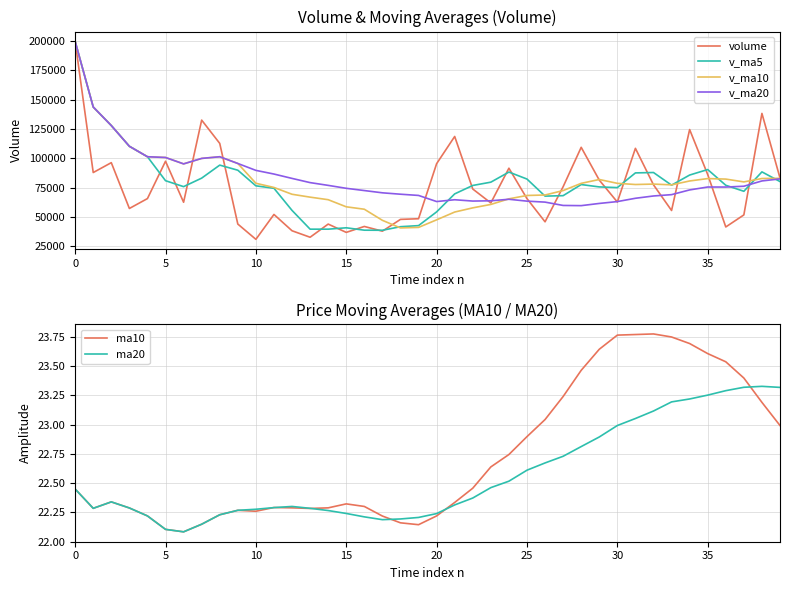

Reading left to right, list all the values displayed in this chart.

volume: 199402.1	87887.0	96291.2	57323.1	65734.2	97497.9	62613.1	132479.9	112673.0	44066.2	31073.7	52235.3	38357.5	32847.5	44034.6	36983.0	42022.2	38017.7	48035.1	48588.8	95415.2	118571.4	73880.2	62028.2	91569.6	65685.9	45968.3	75813.8	109343.8	81466.3	62790.9	108472.9	77451.7	55604.1	124454.2	86190.7	41594.0	51844.8	138183.1	83253.3
v_ma5: 199402.1	143644.6	127860.1	110225.9	101327.5	80946.7	75891.9	83129.6	94199.6	89866.0	76581.2	74505.6	55681.1	39716.0	39709.7	40891.6	38848.9	38781.0	41818.5	42729.3	54415.8	69725.7	76898.1	79696.8	88292.9	82347.1	67826.4	68213.2	77676.3	75655.6	75076.6	87577.5	87905.1	77157.2	85754.8	90434.7	77058.9	71937.6	88453.4	80213.2
v_ma10: 199402.1	143644.6	127860.1	110225.9	101327.5	100689.2	95249.8	99903.6	101322.4	95596.8	78763.9	75198.7	69405.4	66957.8	64787.9	58736.4	56677.3	47231.1	40767.3	41219.5	47653.7	54287.3	57839.6	60757.6	65511.2	68381.4	68776.1	72555.6	78686.5	81974.3	78711.8	77702.0	78059.1	77416.7	80705.2	82755.7	82318.2	79921.3	82805.3	82984.0
v_ma20: 199402.1	143644.6	127860.1	110225.9	101327.5	100689.2	95249.8	99903.6	101322.4	95596.8	89731.0	86606.4	82894.9	79320.1	76967.8	74468.7	72560.1	70641.1	69451.3	68408.1	63208.8	64743.0	63622.5	63857.7	65149.5	63558.9	62726.7	59893.4	59726.9	61596.9	63182.8	65994.6	67949.4	69087.2	73108.2	75568.6	75547.1	76238.5	80745.9	82479.1
ma10: 22.4	22.3	22.3	22.3	22.2	22.1	22.1	22.1	22.2	22.3	22.3	22.3	22.3	22.3	22.3	22.3	22.3	22.2	22.2	22.1	22.2	22.3	22.5	22.6	22.7	22.9	23.0	23.2	23.5	23.6	23.8	23.8	23.8	23.8	23.7	23.6	23.5	23.4	23.2	23.0
ma20: 22.4	22.3	22.3	22.3	22.2	22.1	22.1	22.1	22.2	22.3	22.3	22.3	22.3	22.3	22.3	22.2	22.2	22.2	22.2	22.2	22.2	22.3	22.4	22.5	22.5	22.6	22.7	22.7	22.8	22.9	23.0	23.1	23.1	23.2	23.2	23.3	23.3	23.3	23.3	23.3